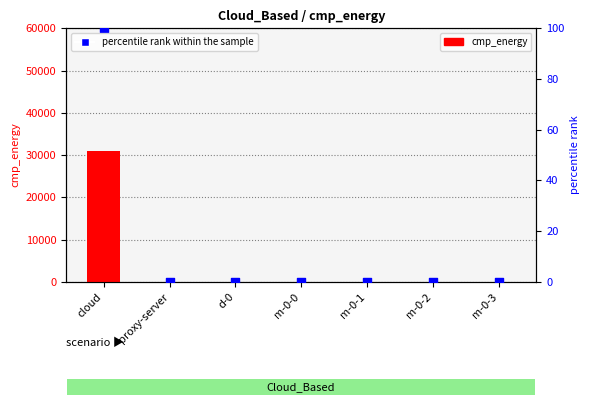

Which series reaches the maximum Y coordinate?

cmp_energy